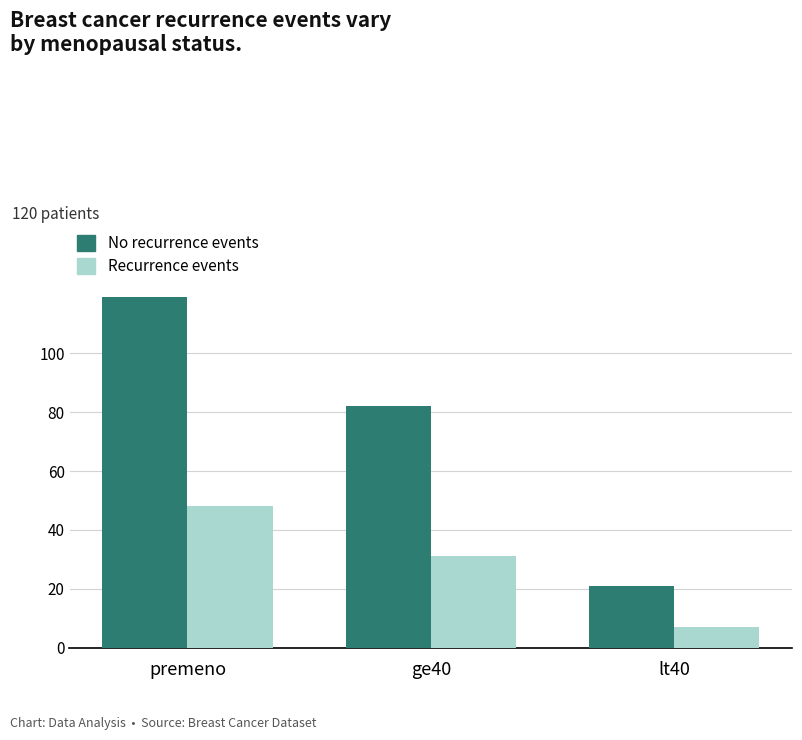

What is the maximum value shown in the chart?

119